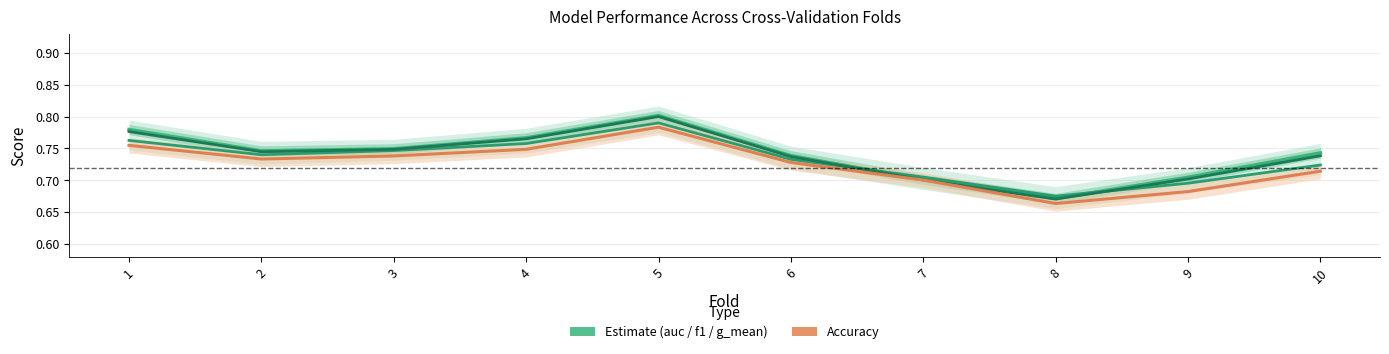

Is it true that g_mean equals 0.7 at 7?

True